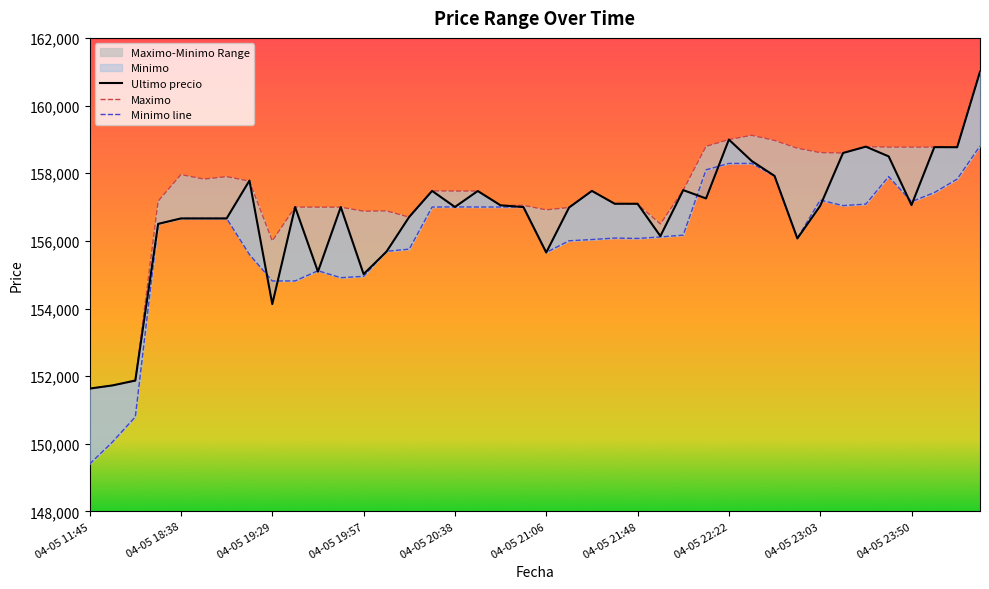

What is the label of the 7th point from the left?

04-05 19:06